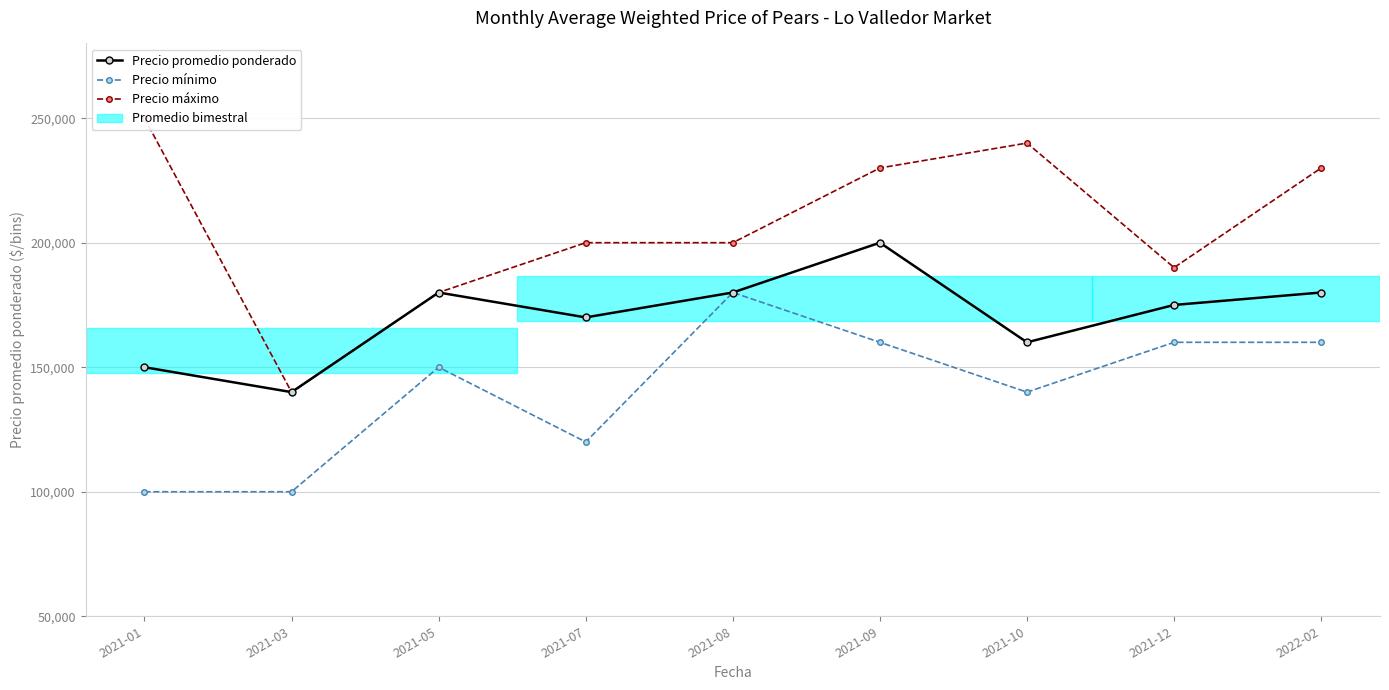

List the labels in order of Precio mínimo value, largest first.

2021-08, 2021-09, 2021-12, 2022-02, 2021-05, 2021-10, 2021-07, 2021-01, 2021-03